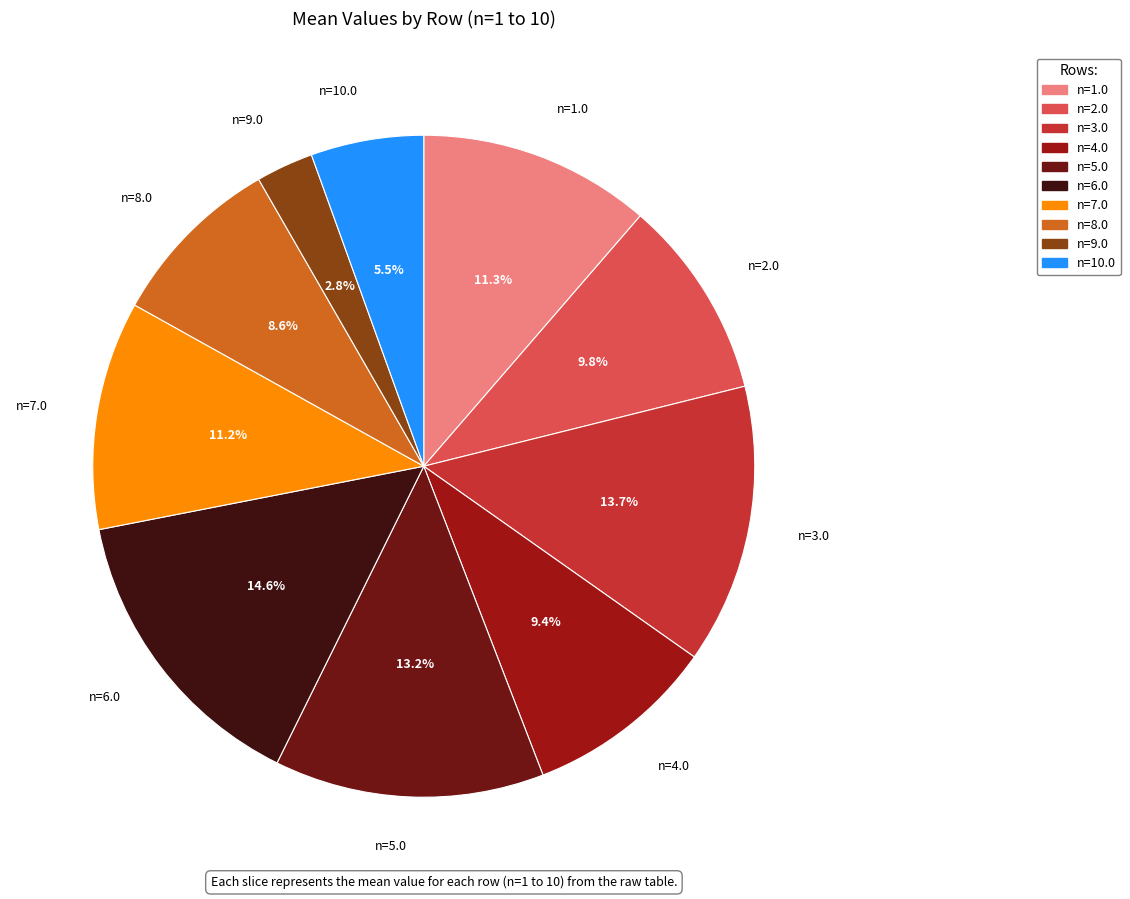

Approximately how many times larger is the value at n=5.0 compared to n=3.0?

1.0